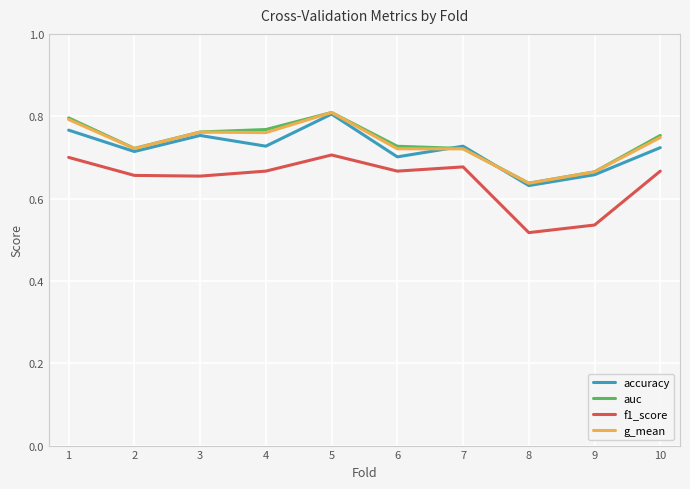

Which category has the lowest value in the auc series?

8